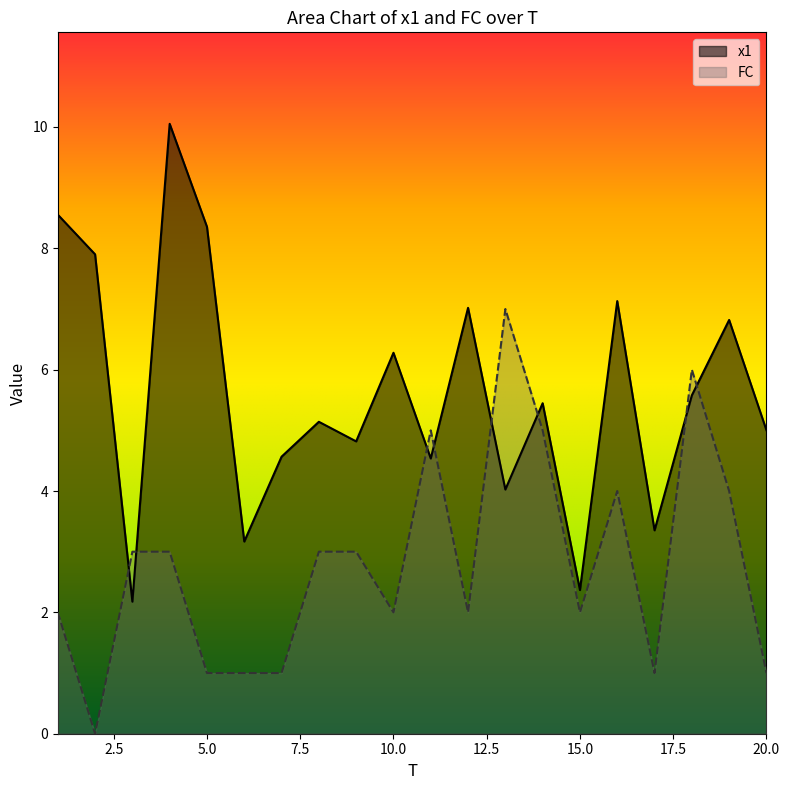

What is the difference between the x1 values at 18 and 10?

0.7